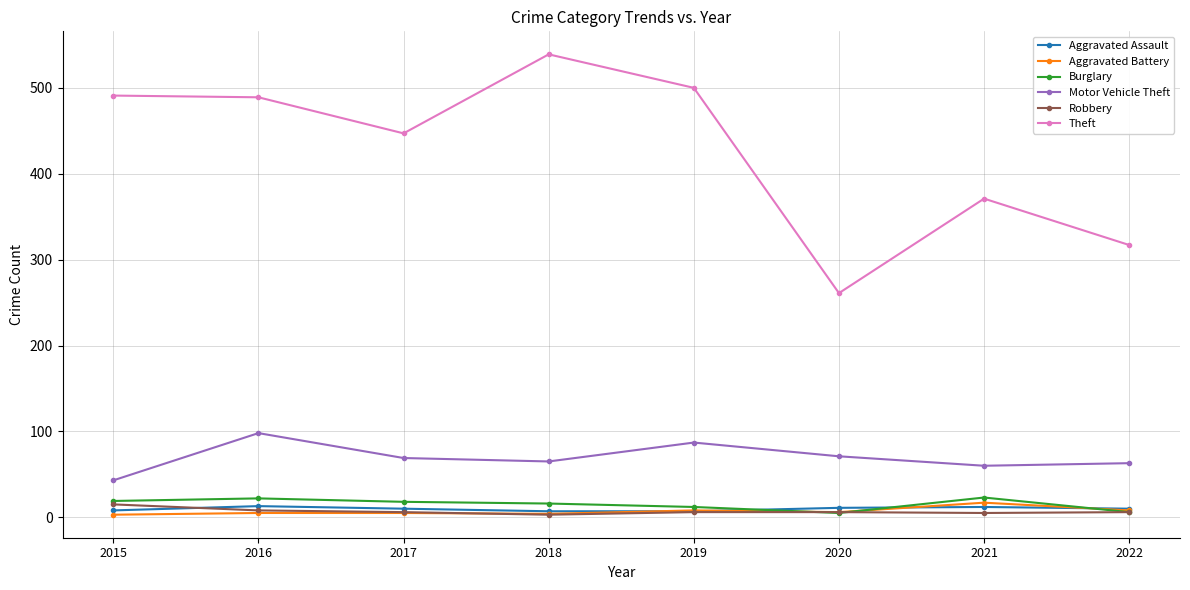

Is the value of Aggravated Assault at 2017 greater than the value of Theft at 2015?

No